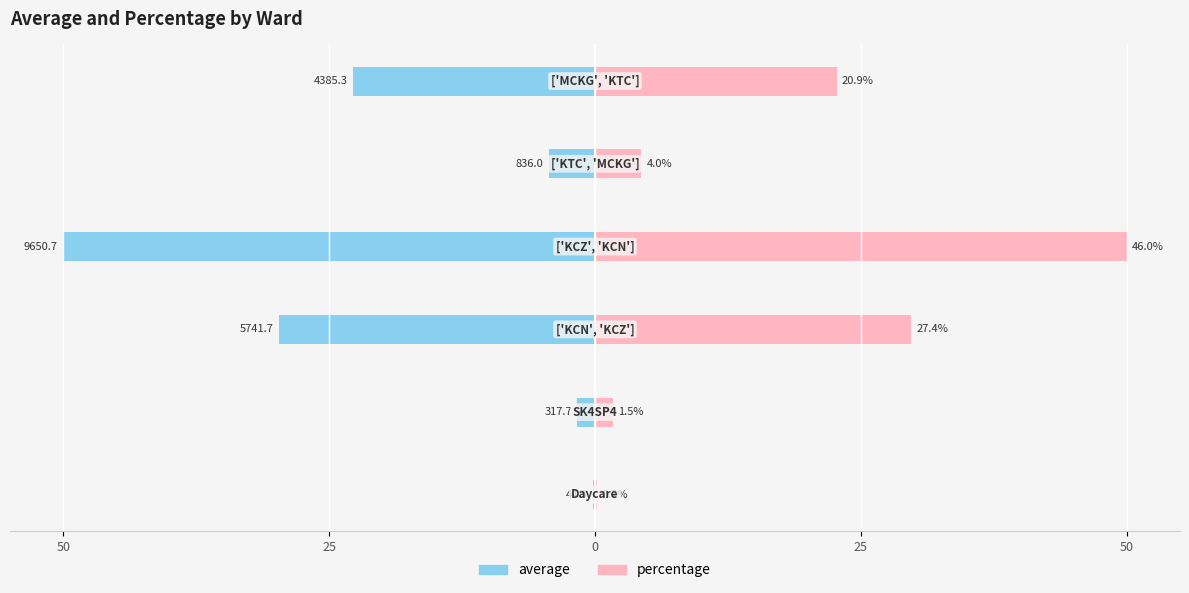

The percentage series shows 2.9 at 25. True or false?

False